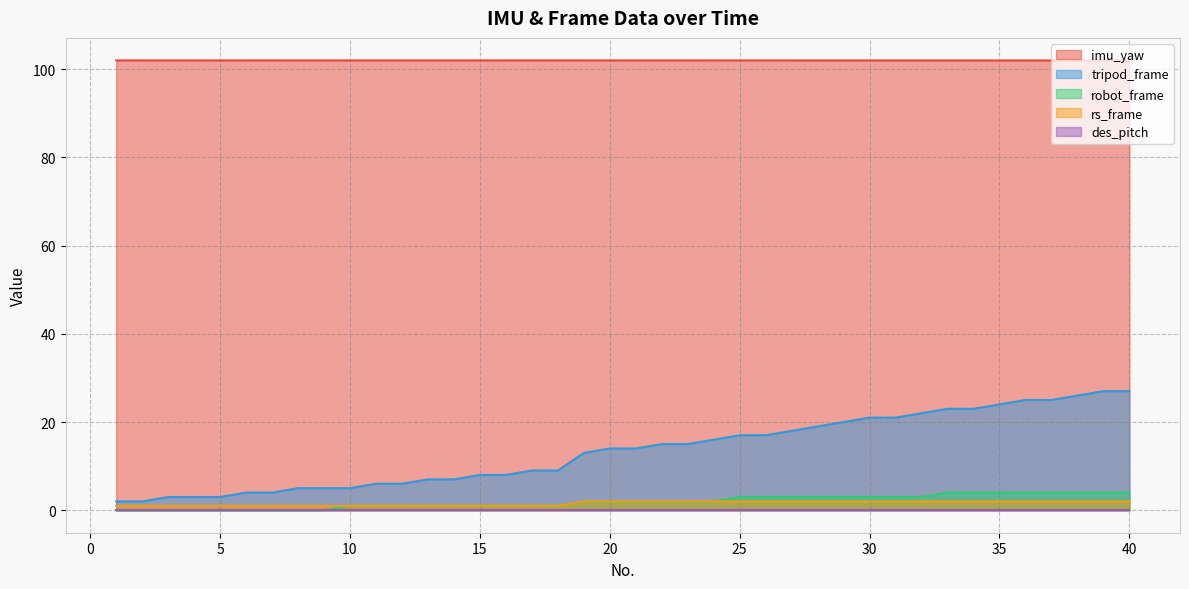

Which series has the largest range (max minus min)?

tripod_frame